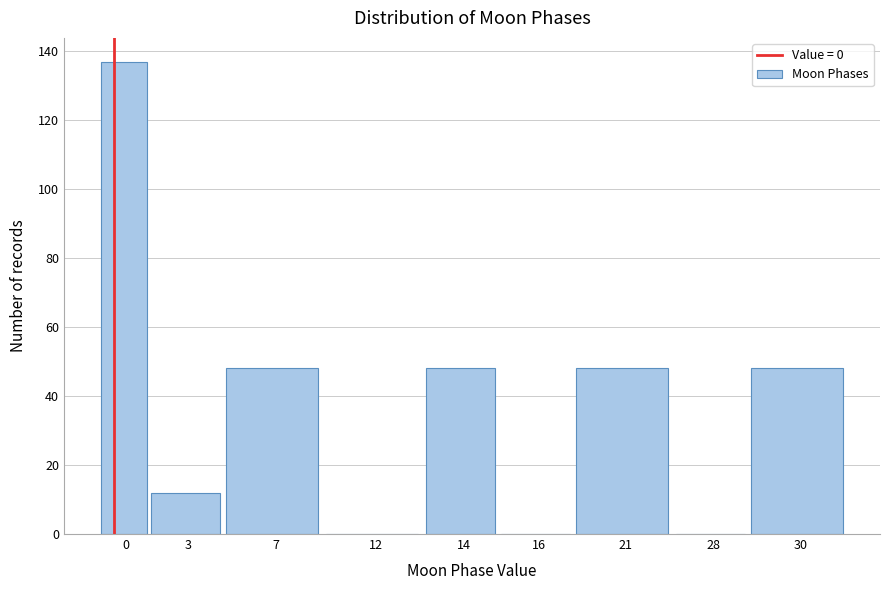

Reading right to left, list all the values displayed in this chart.

30=48	28=0	21=48	16=0	14=48	12=0	7=48	3=12	0=137